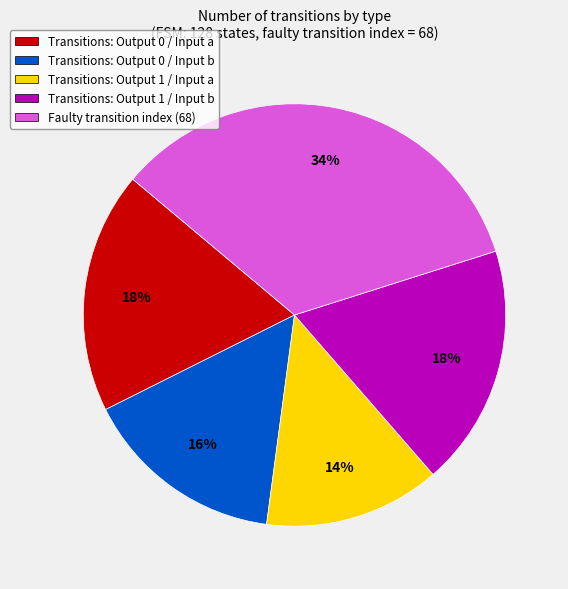

Combined, do Transitions: Output 1 / Input b and Transitions: Output 0 / Input b account for over 50%?

No